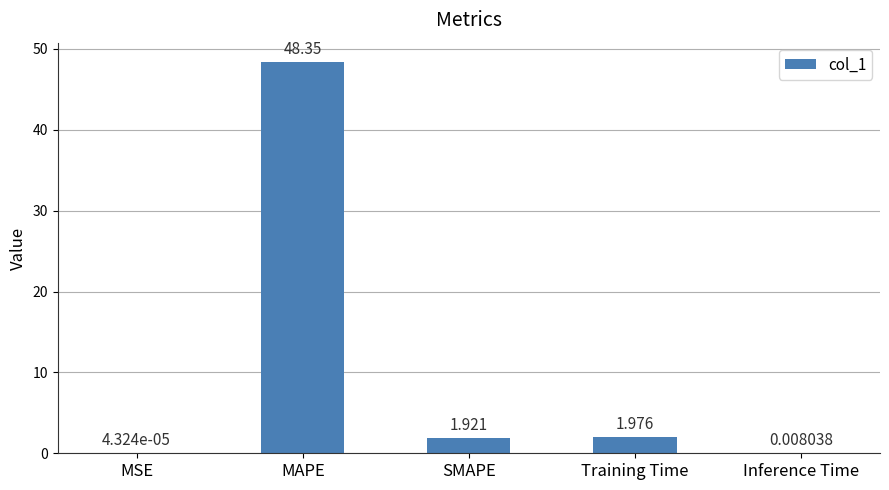

Between SMAPE and MSE, which is larger?

SMAPE